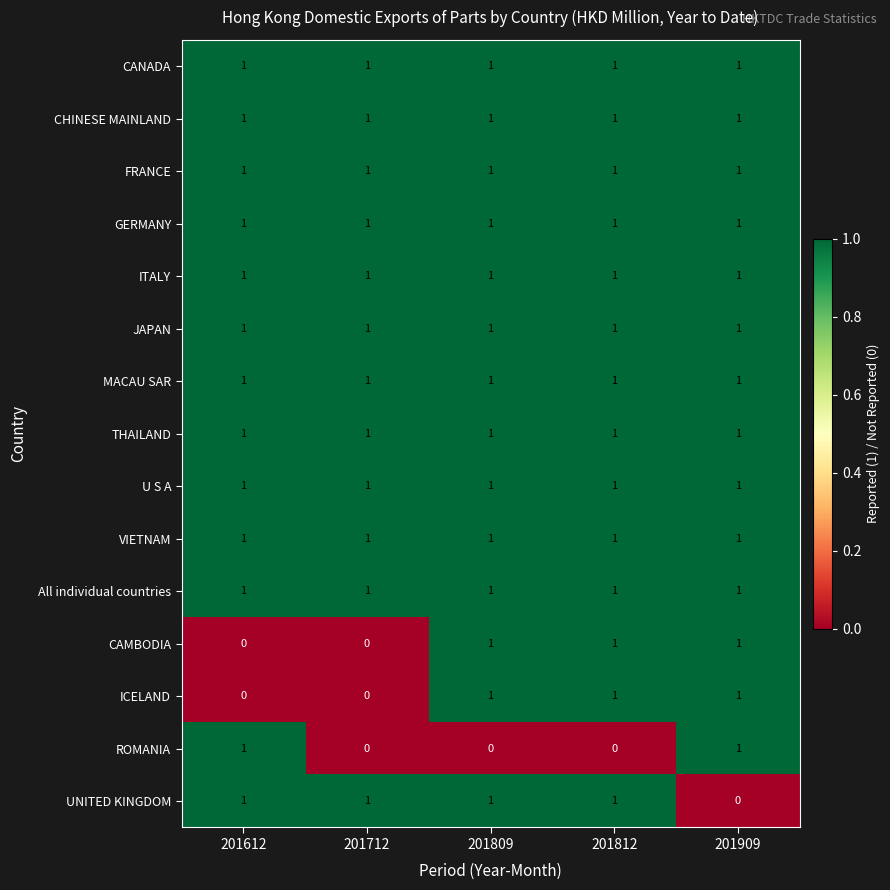

Is it true that CHINESE MAINLAND equals 1 at 201612?

True